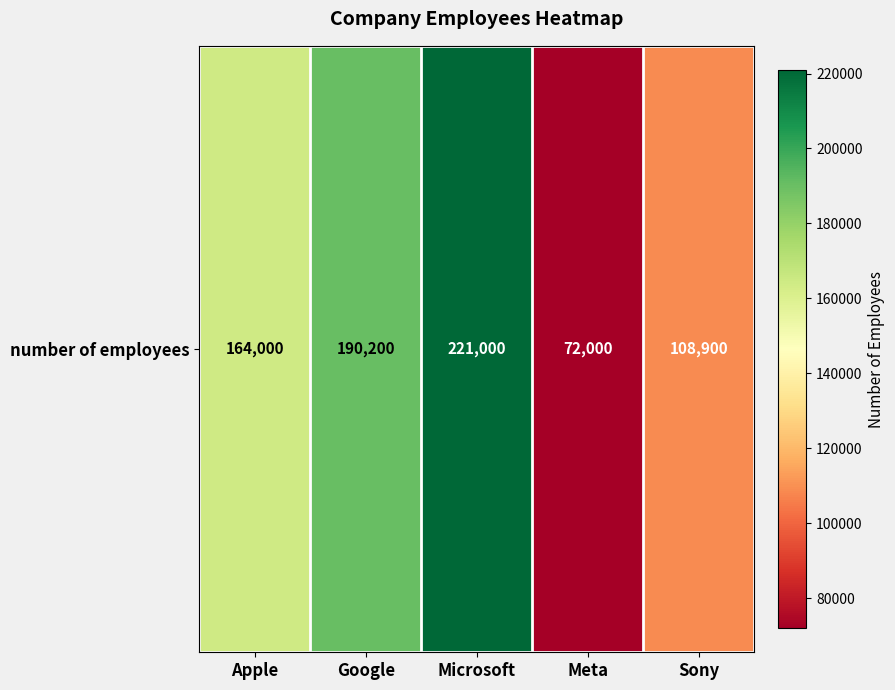

True or false: the data shows 164000 at Apple.

True